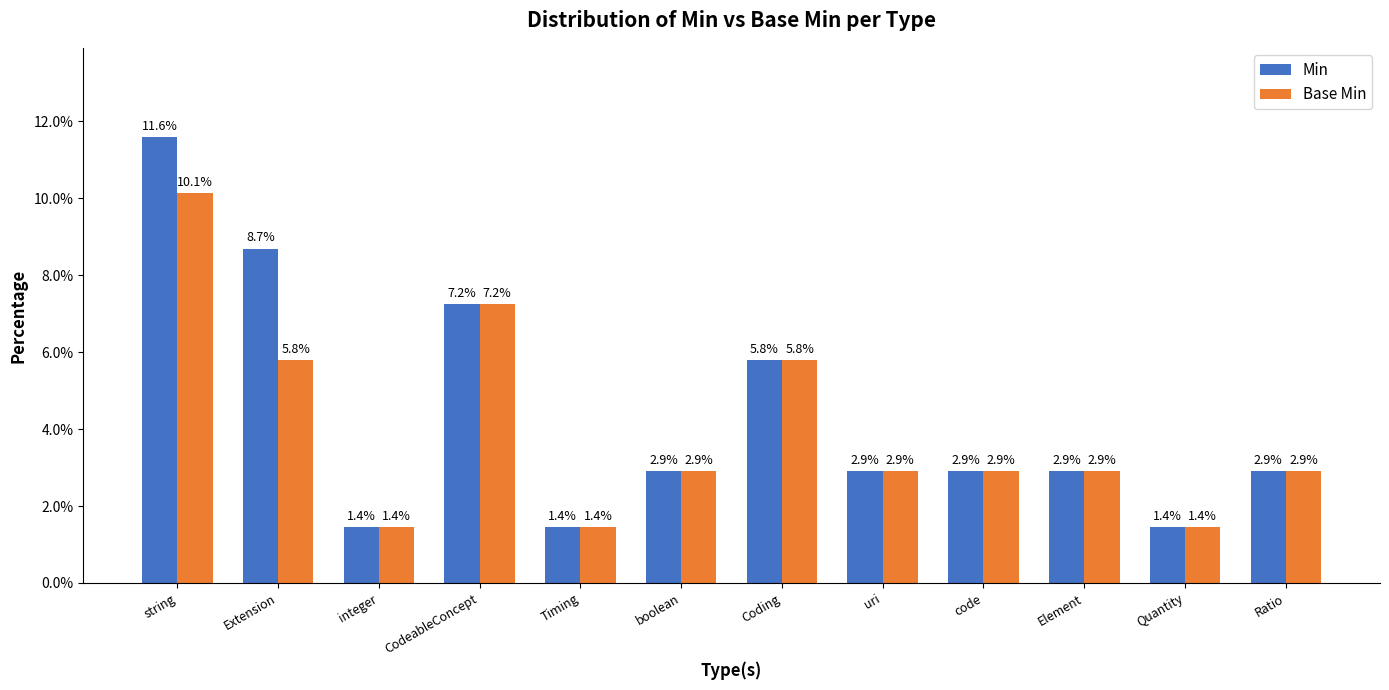

Which series changed the most between Extension and Timing?

Min